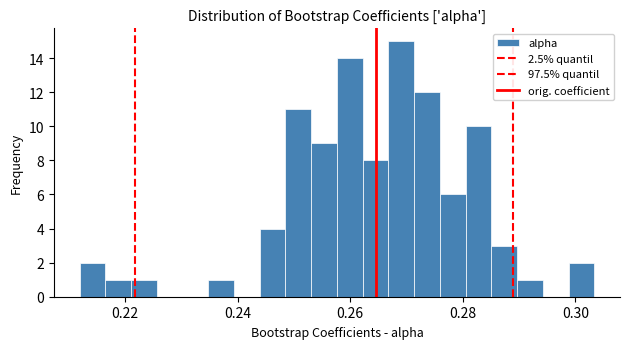

Around what value on the x-axis is the tallest bar? Give the approximate position of its centre, as read against the axis.

0.270